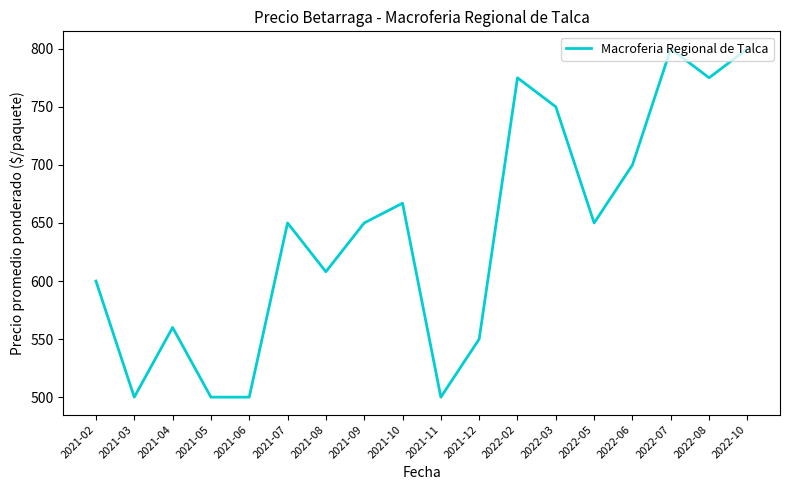

What is the maximum value shown in the chart?

800